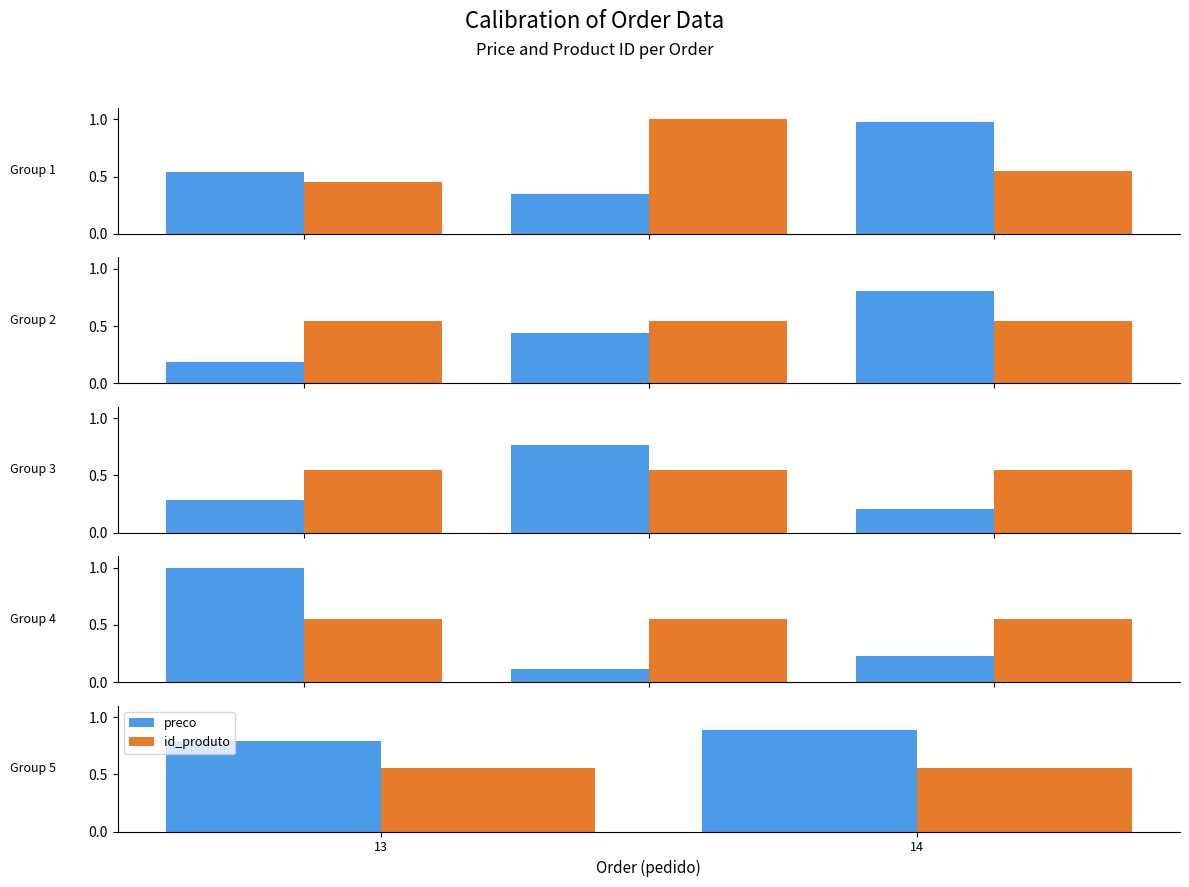

What is the difference between the maximum and minimum values in the preco series?

0.1